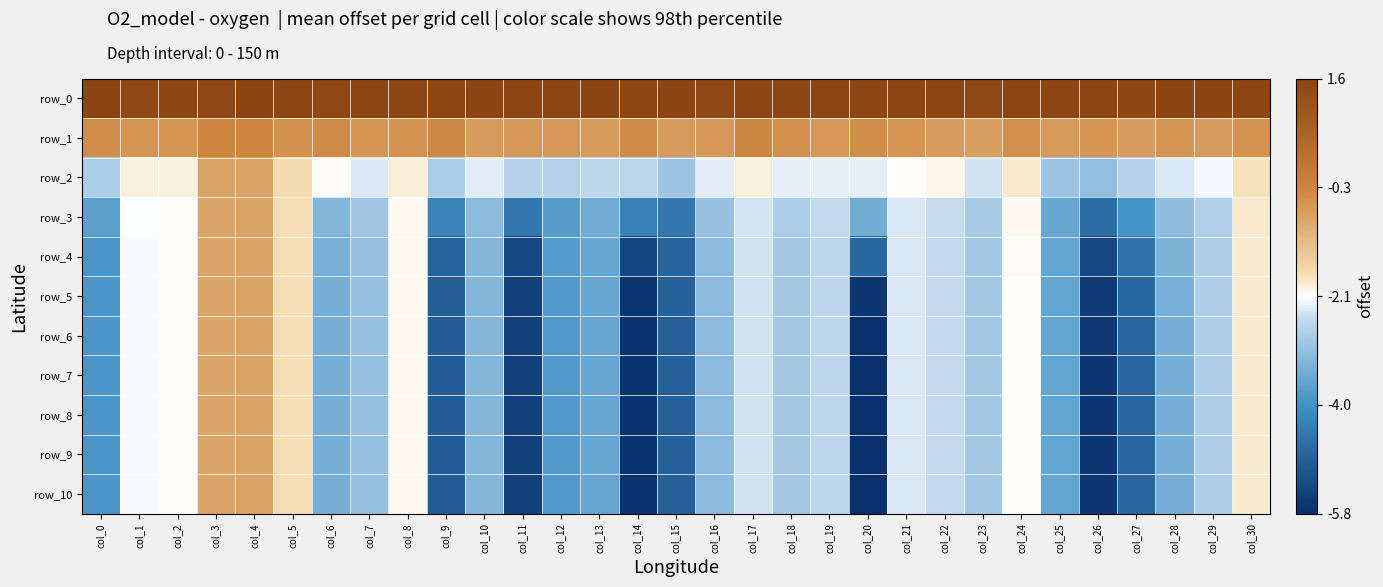

How many values in the row_7 series are below -3?

16